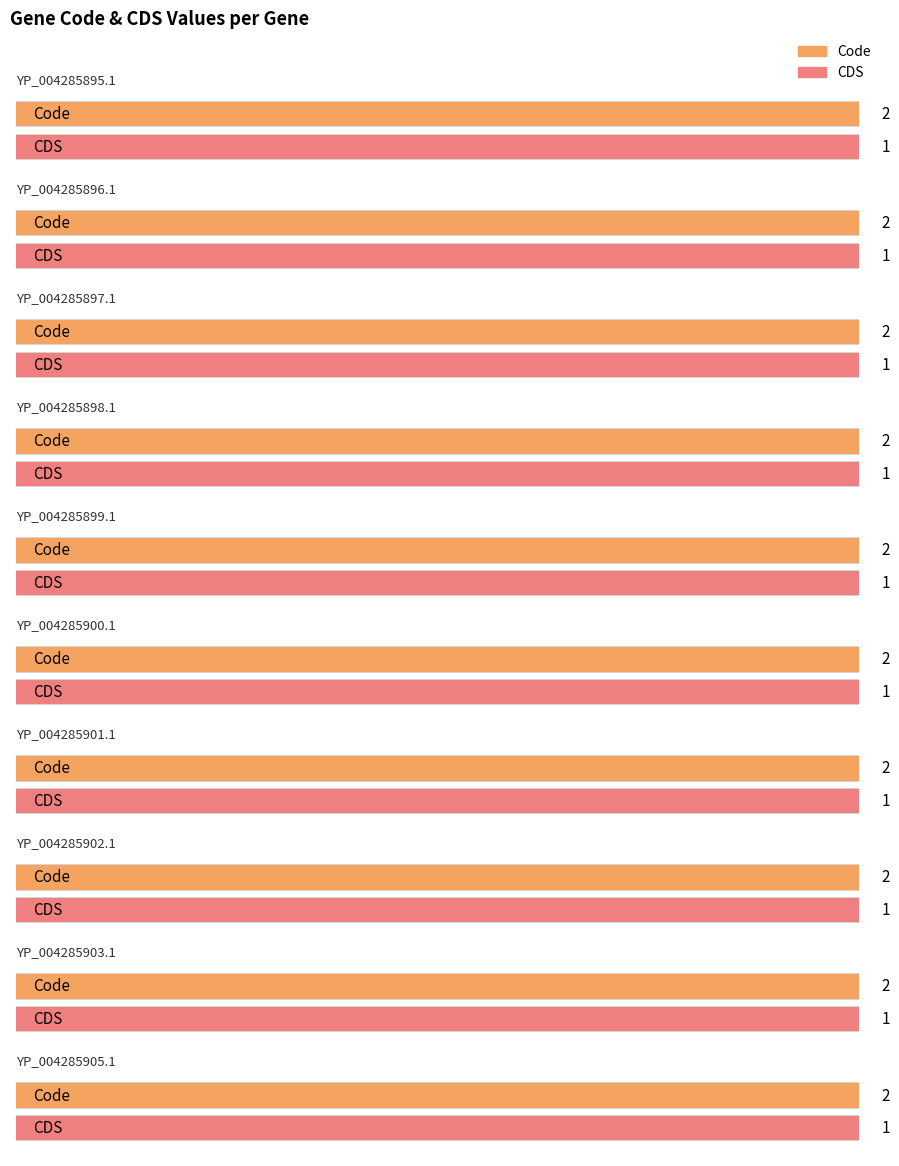

What is the label of the 10th bar from the right?

YP_004285895.1